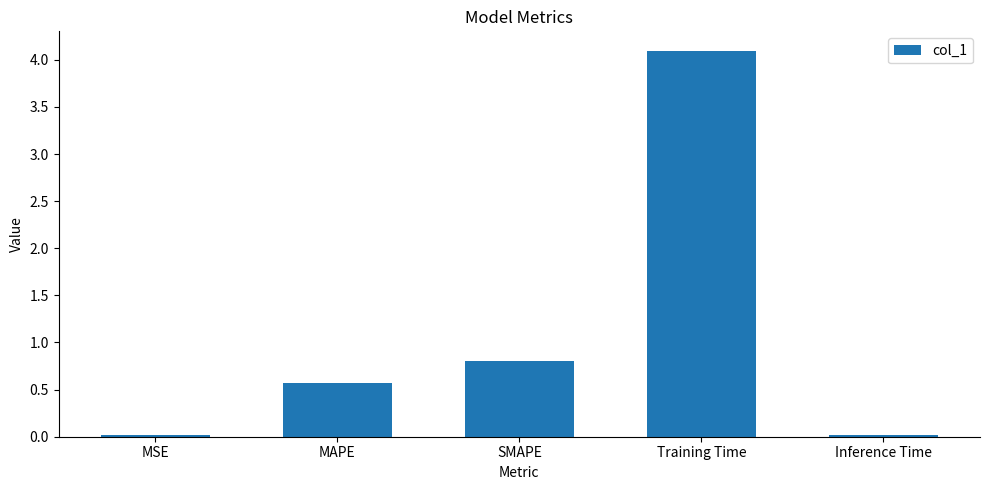

What is the difference between the maximum and minimum values?

4.1